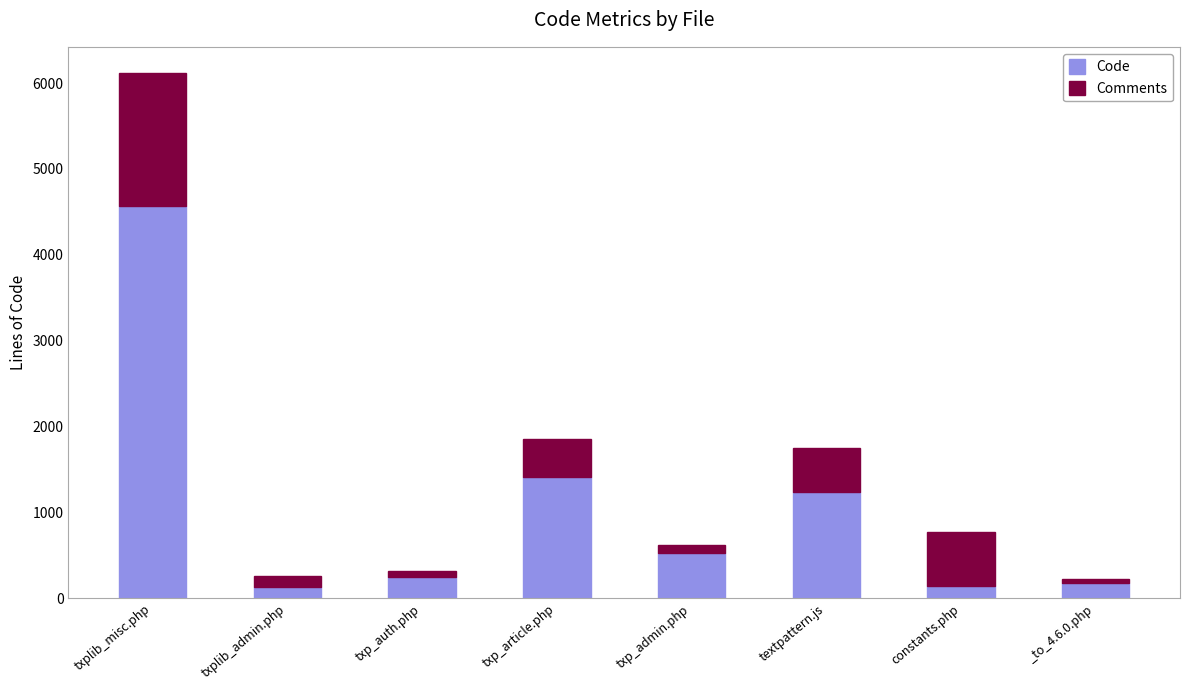

True or false: Code has a value of 246 at txp_auth.php.

True